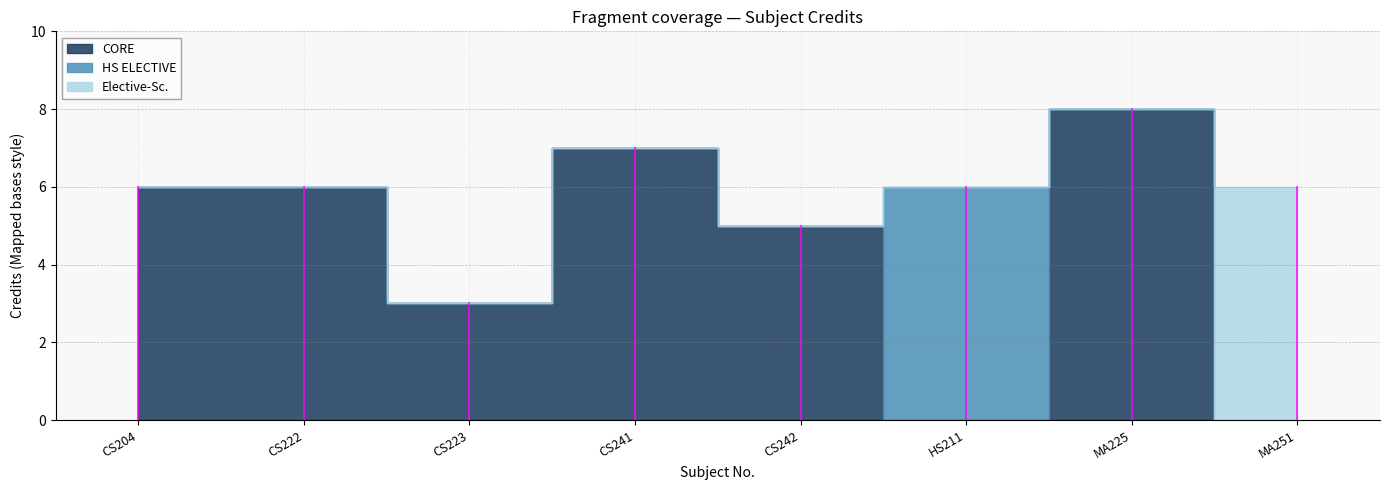

What is the value of the 3rd point from the left?

3